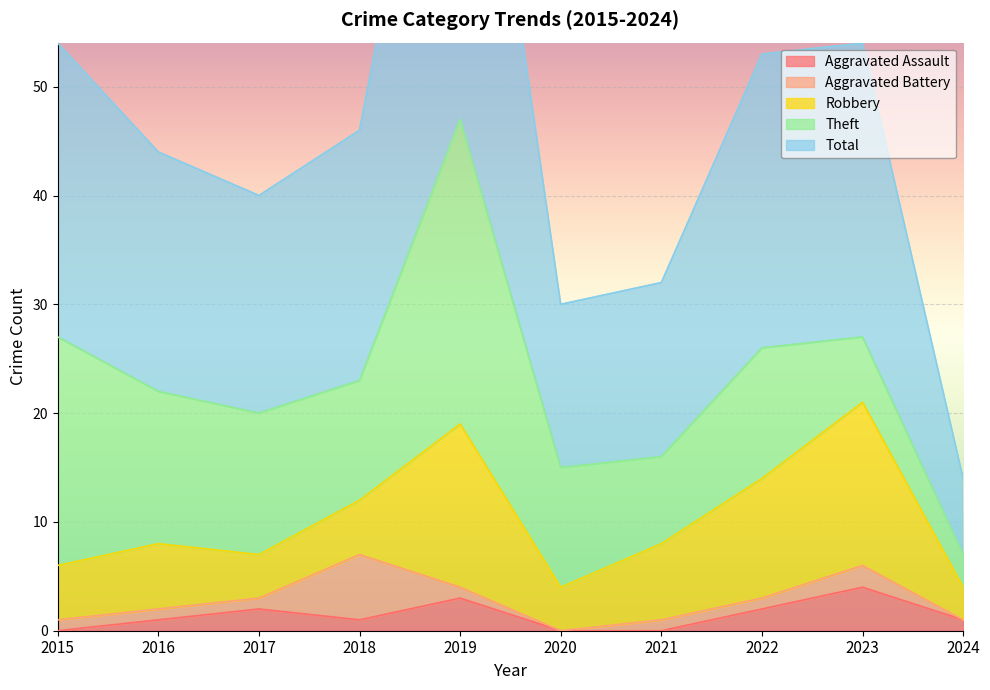

How many interior local valleys does the Robbery series have?

2